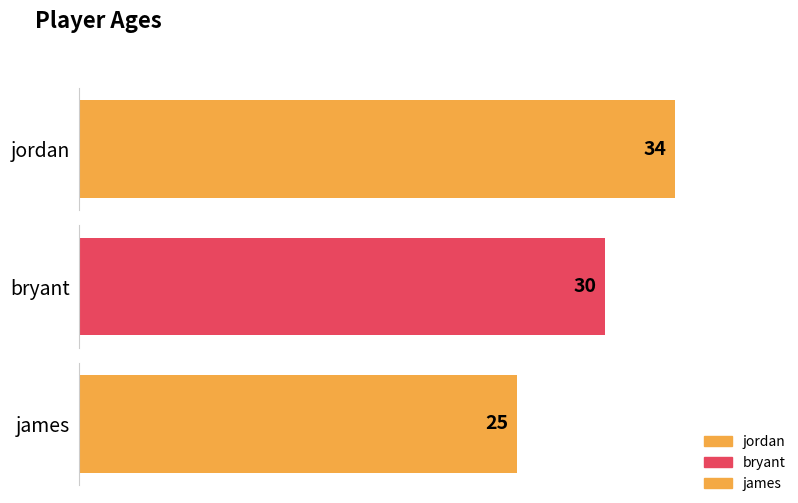

The chart shows a value of 30 at bryant. True or false?

True